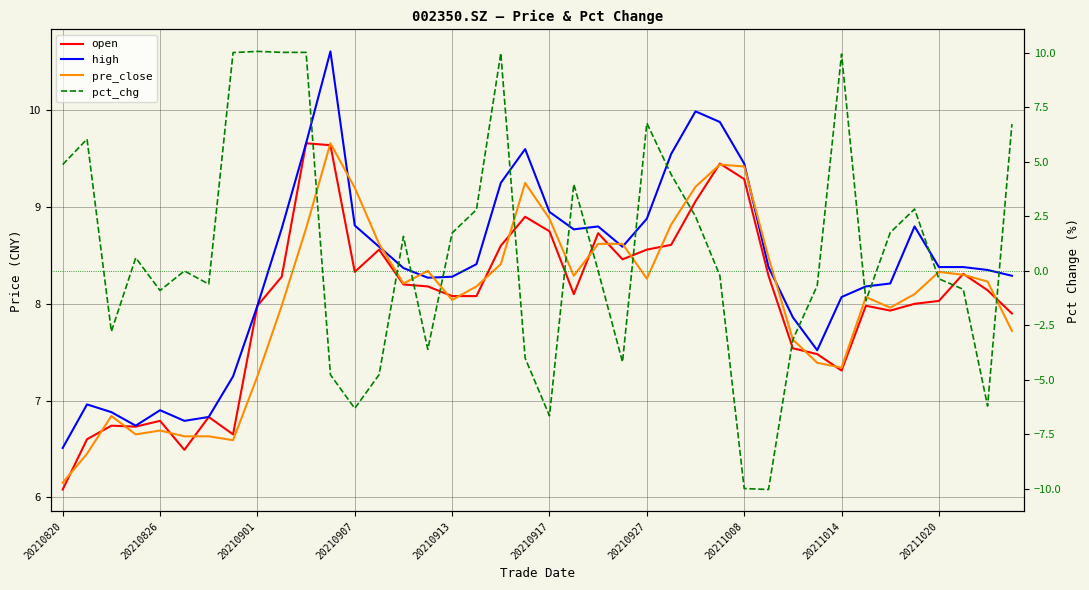

The pct_chg series shows 3.7 at 10. True or false?

False